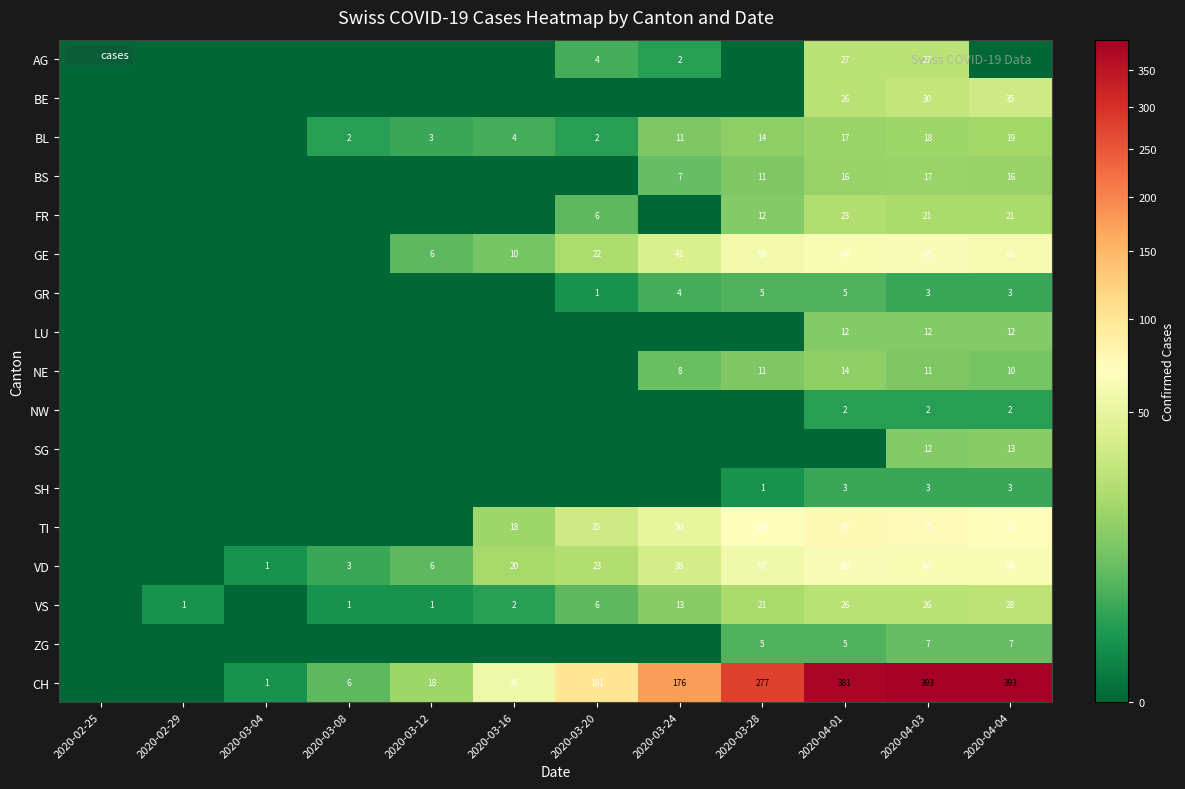

Where does the GR series first go above 1?

2020-03-24